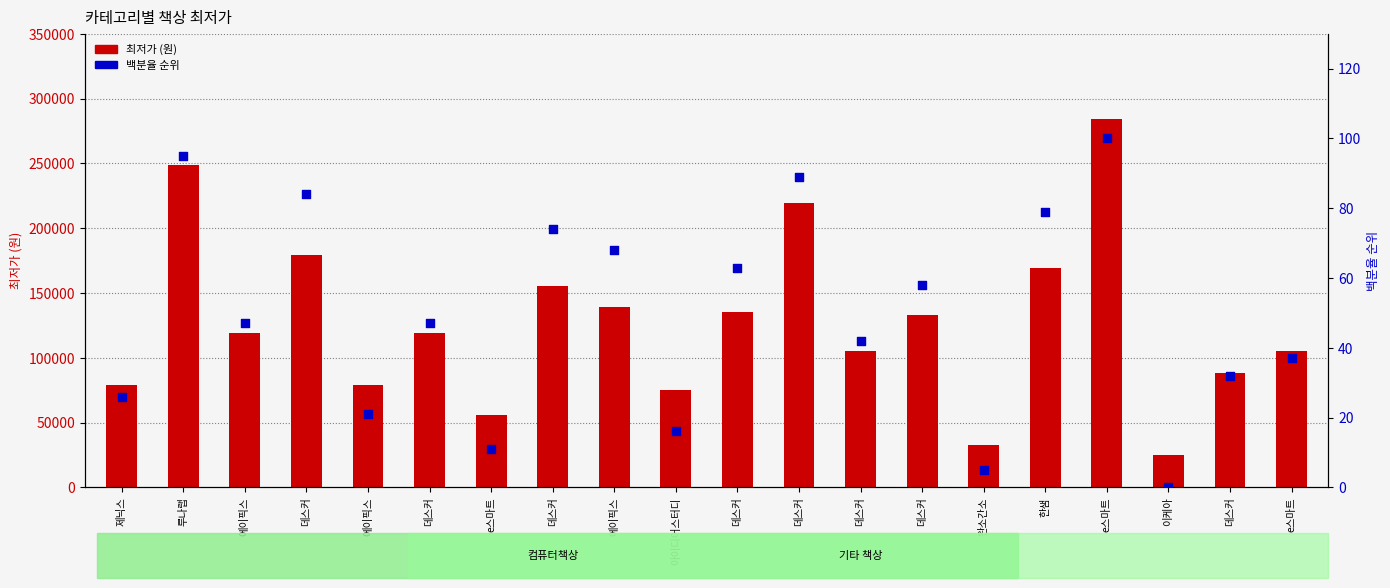

Which series has the largest total across all categories?

최저가